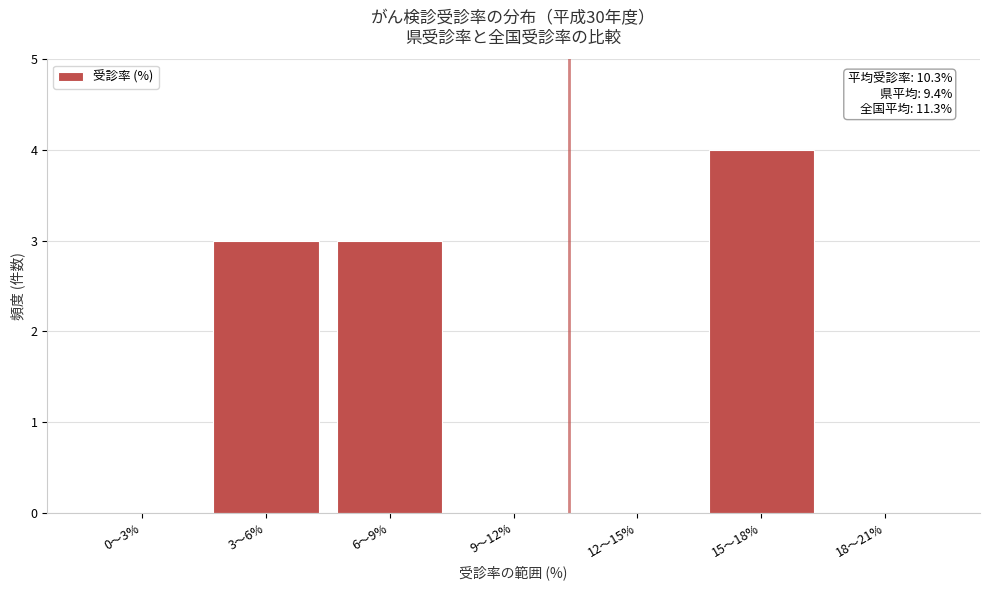

Reading left to right, extract all data points from this chart.

0〜3%=0	3〜6%=3	6〜9%=3	9〜12%=0	12〜15%=0	15〜18%=4	18〜21%=0